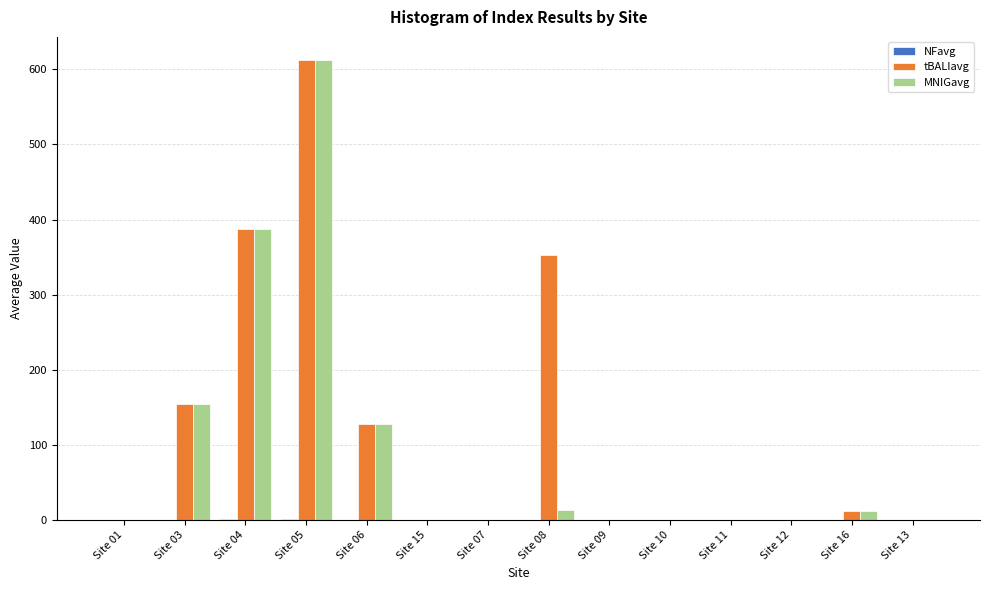

Between Site 08 and Site 09, which series saw the biggest shift?

tBALIavg